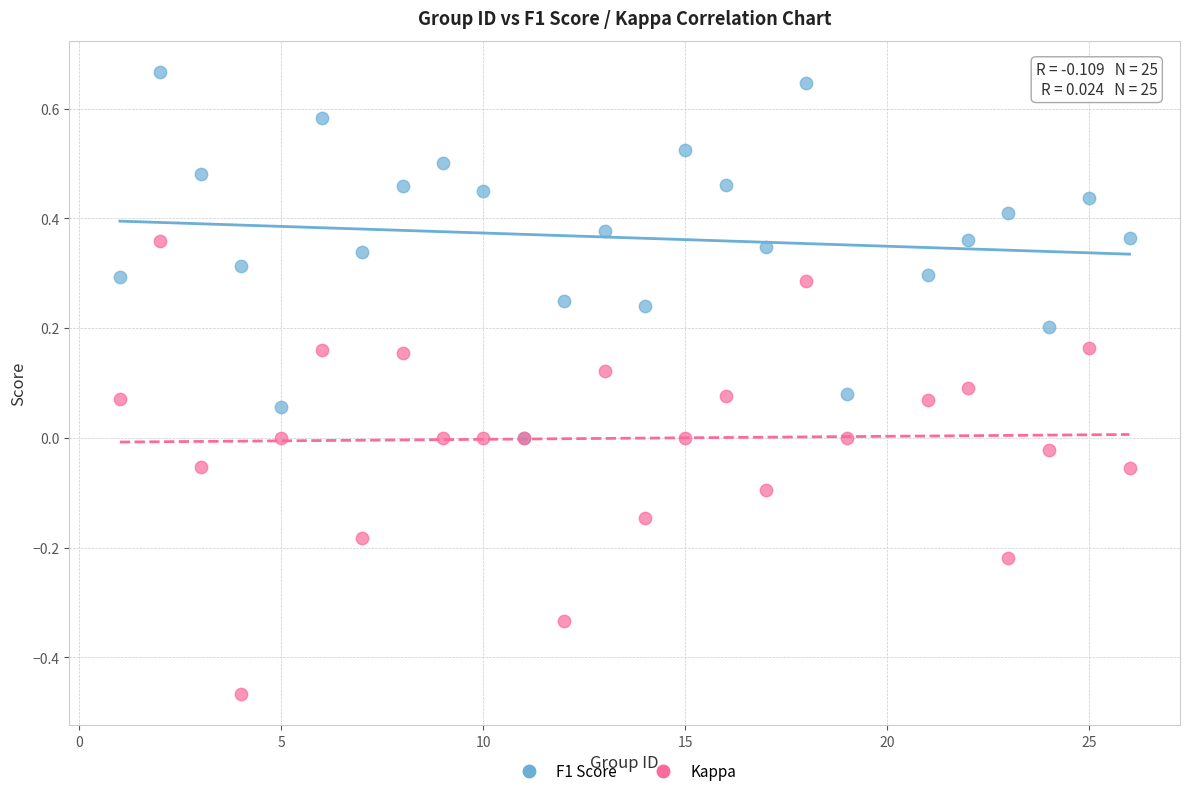

Which series contains the highest Y value?

F1 Score